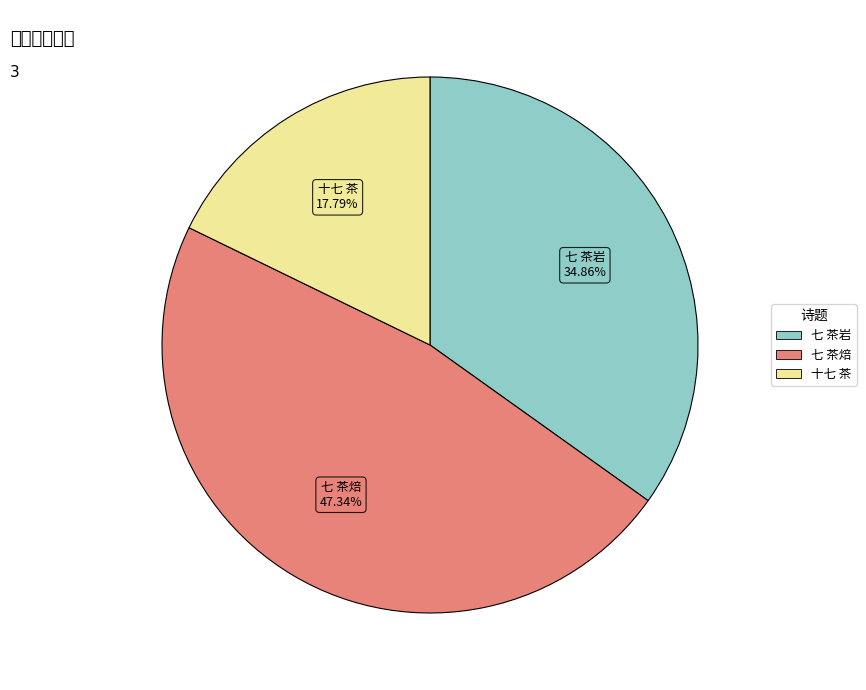

Is there a majority slice in this chart?

No